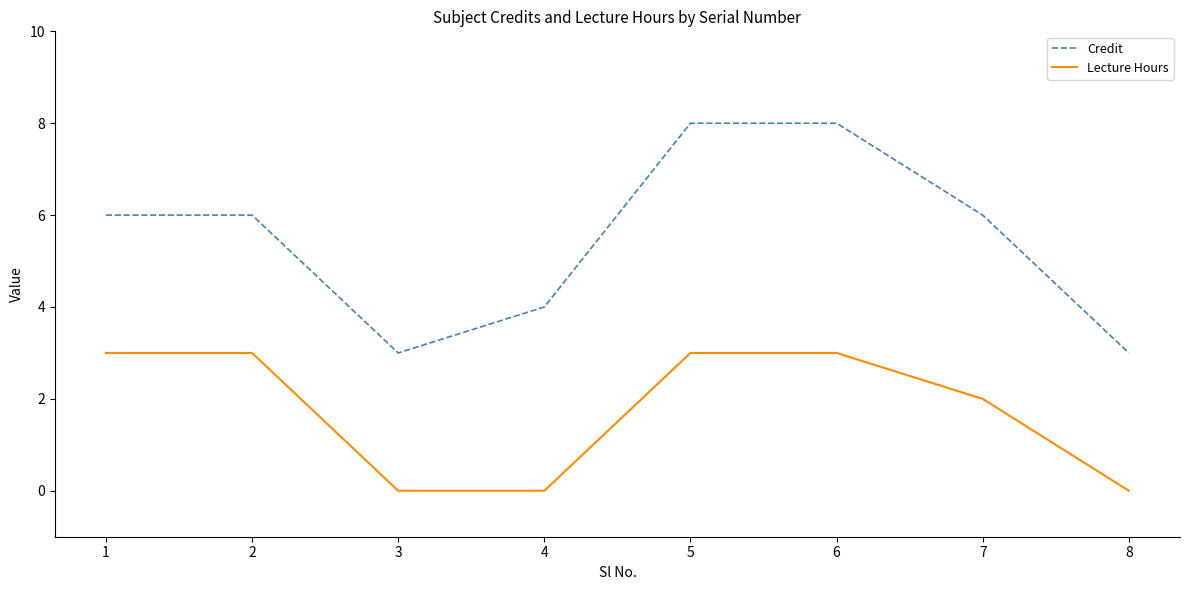

Is it true that Credit equals 11 at 6?

False